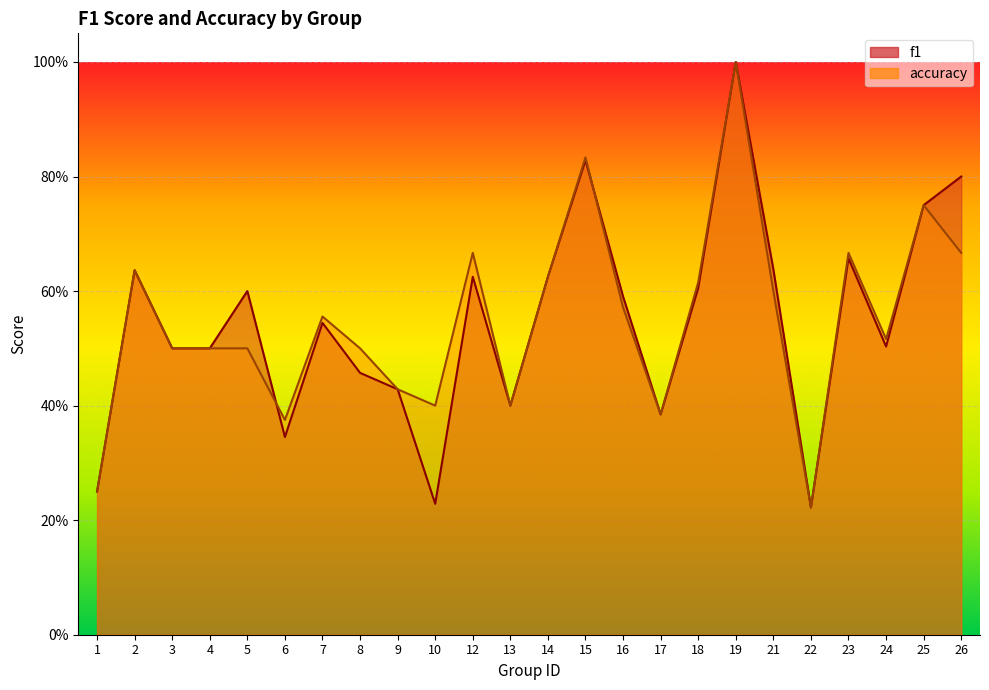

At which label does f1 reach its peak?

19